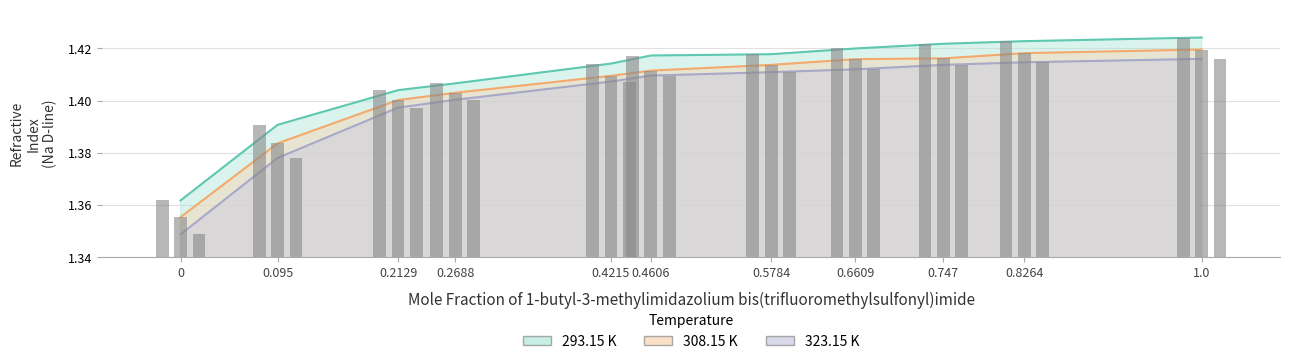

List the series in order of their overall mean, highest first.

293.15 K, 308.15 K, 323.15 K